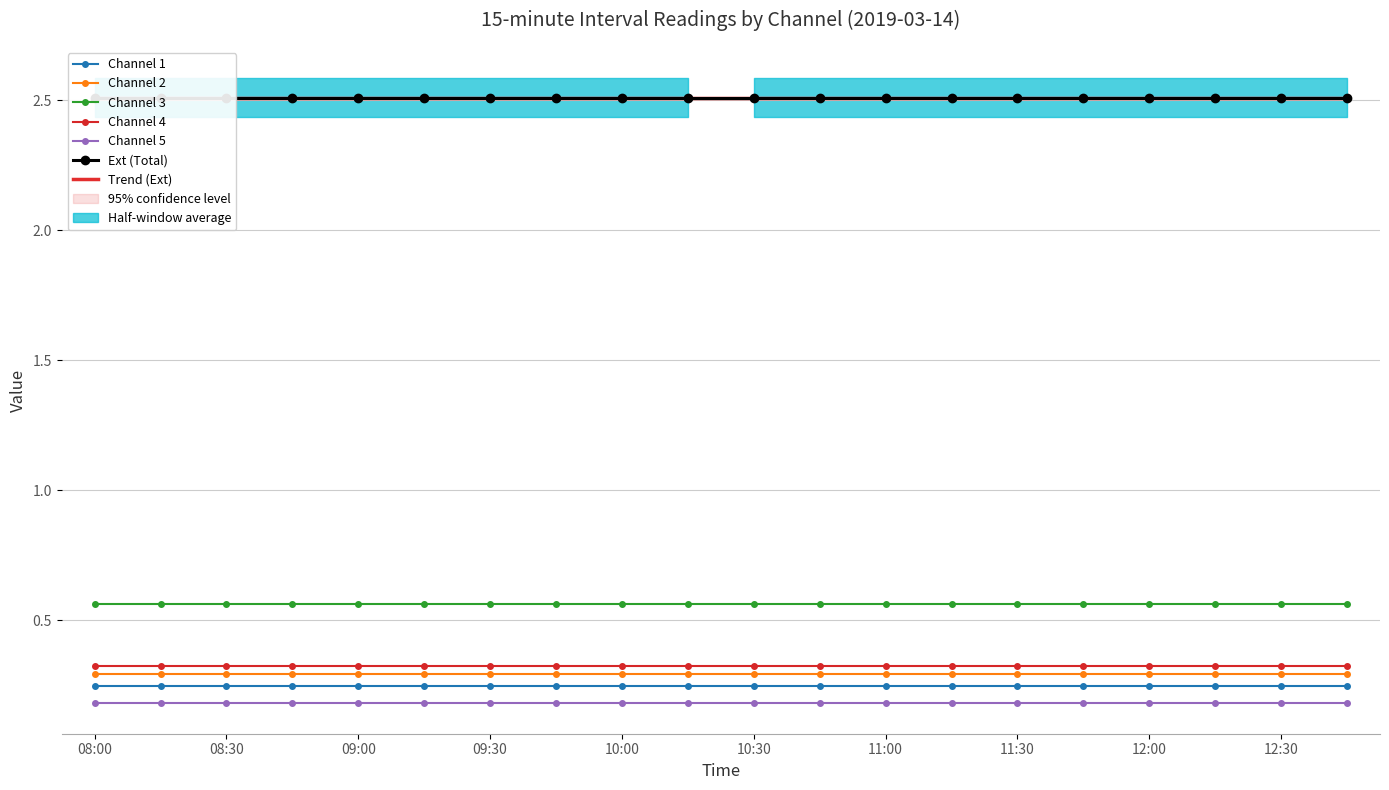

At which category is the sum across all series the highest?

2019-03-14 08:00